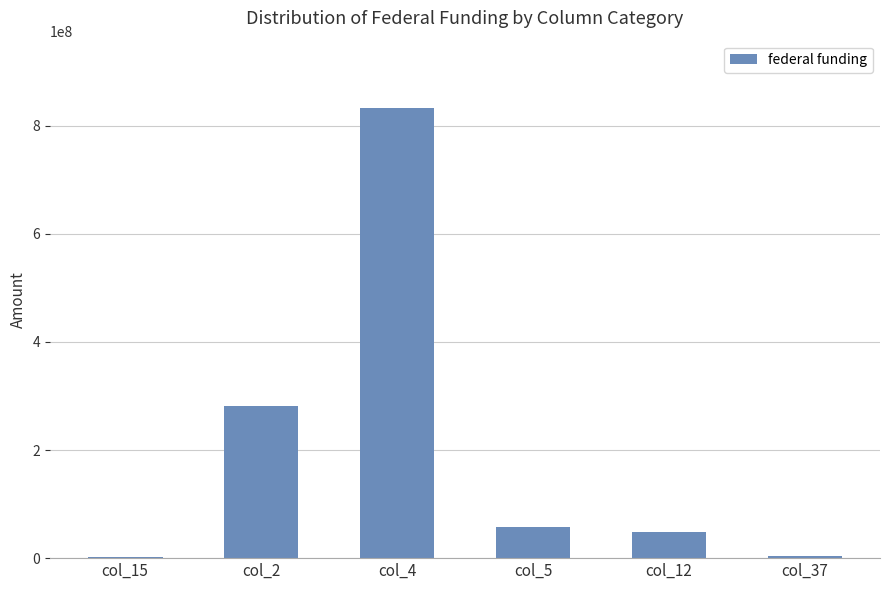

What is the greatest value displayed?

832463730